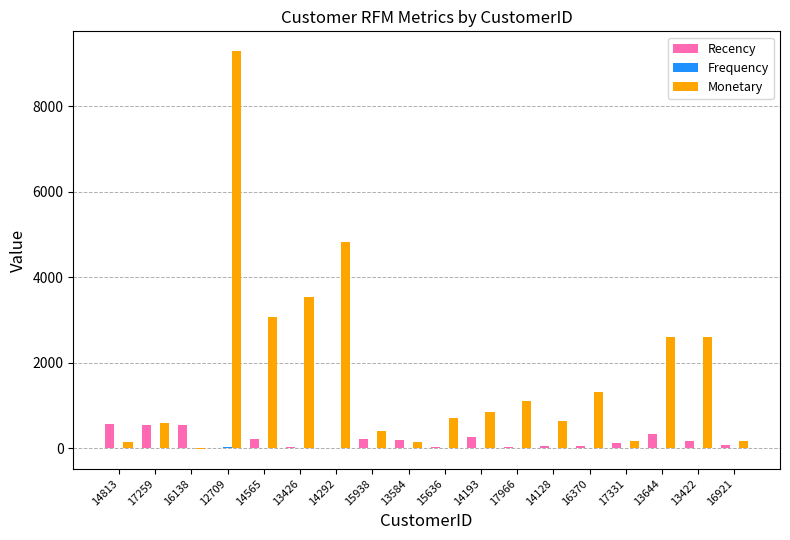

How many groups of bars are there?

18